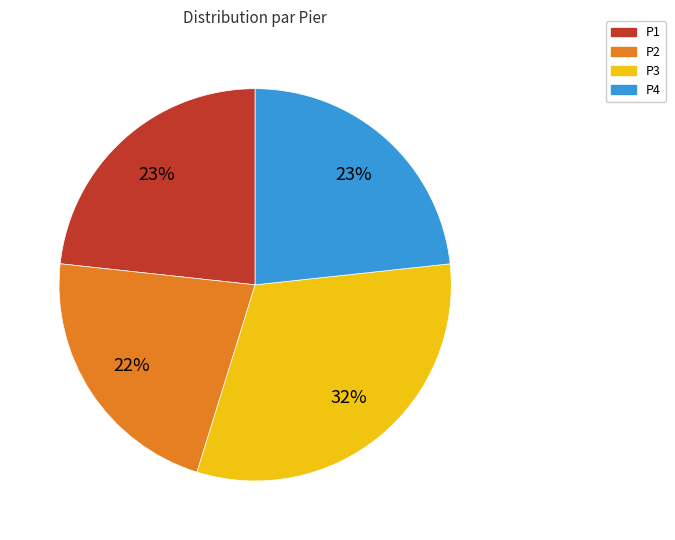

Between P3 and P2, which is larger?

P3